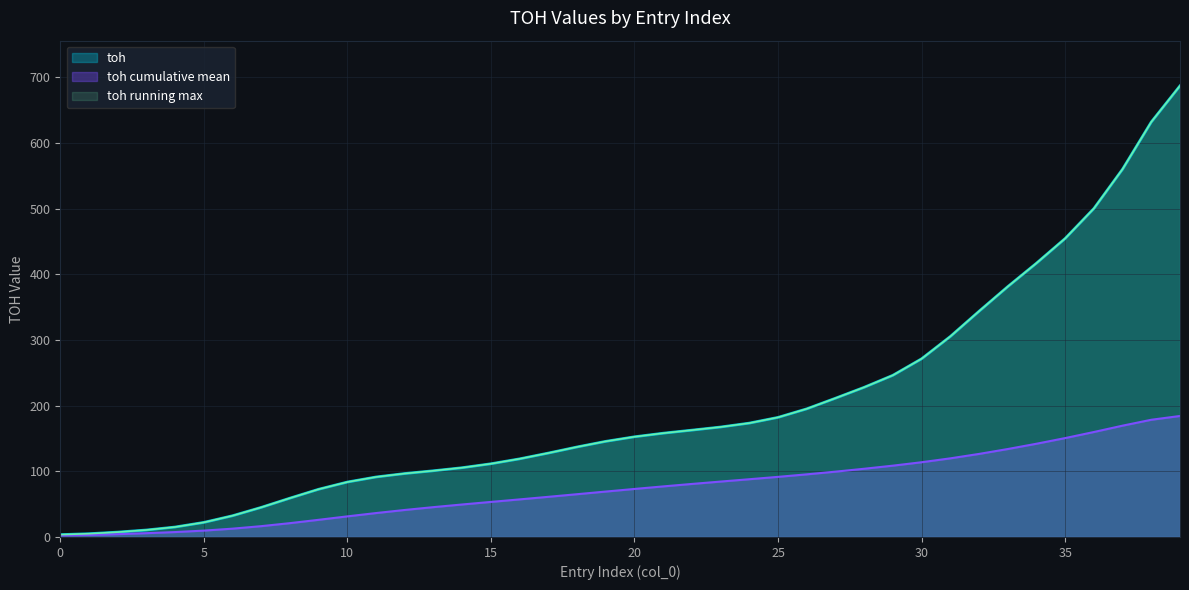

Reading right to left, extract all data points from this chart.

39=687.3	38=632.2	37=560.3	36=500.3	35=454.7	34=417.1	33=381.3	32=343.8	31=305.4	30=271.5	29=246.3	28=228.0	27=211.4	26=195.2	25=182.2	24=173.4	23=167.5	22=162.7	21=158.1	20=152.6	19=145.7	18=137.1	17=127.8	16=119.0	15=111.5	14=105.5	13=100.9	12=96.6	11=91.4	10=83.7	9=72.7	8=59.2	7=45.1	6=32.4	5=22.2	4=15.2	3=10.6	2=7.4	1=5.0	0=3.6